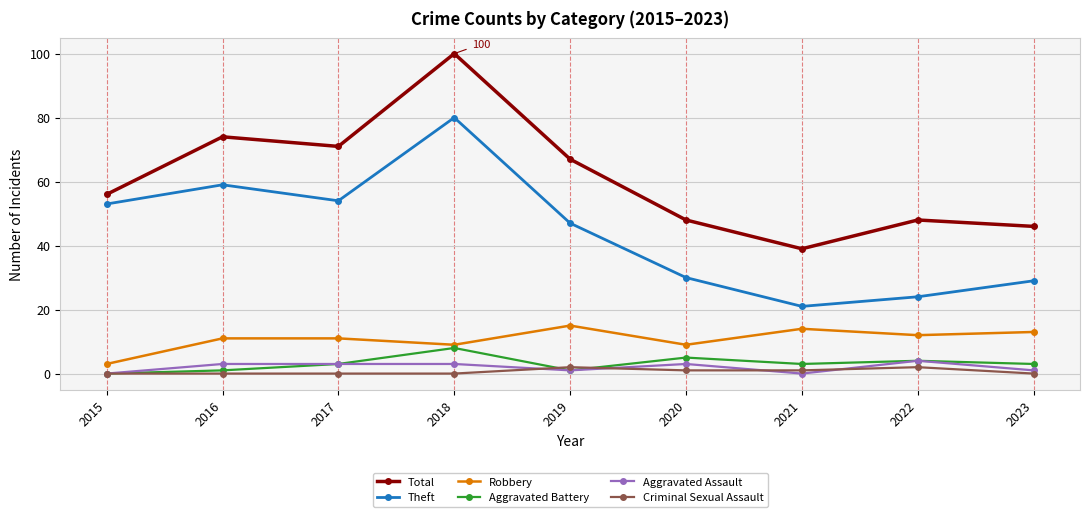

What are all the series names shown in the legend?

Total, Theft, Robbery, Aggravated Battery, Aggravated Assault, Criminal Sexual Assault